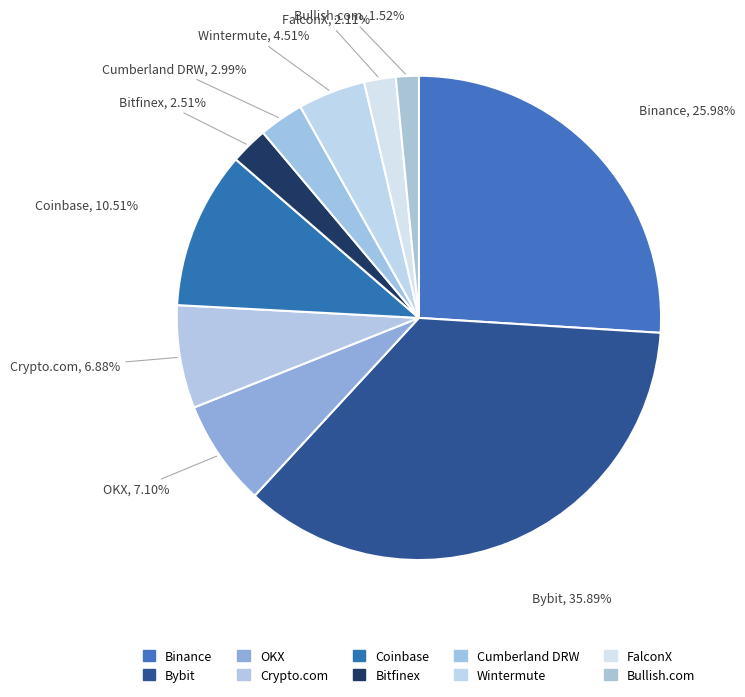

The Bybit slice represents 27% of the pie. True or false?

False